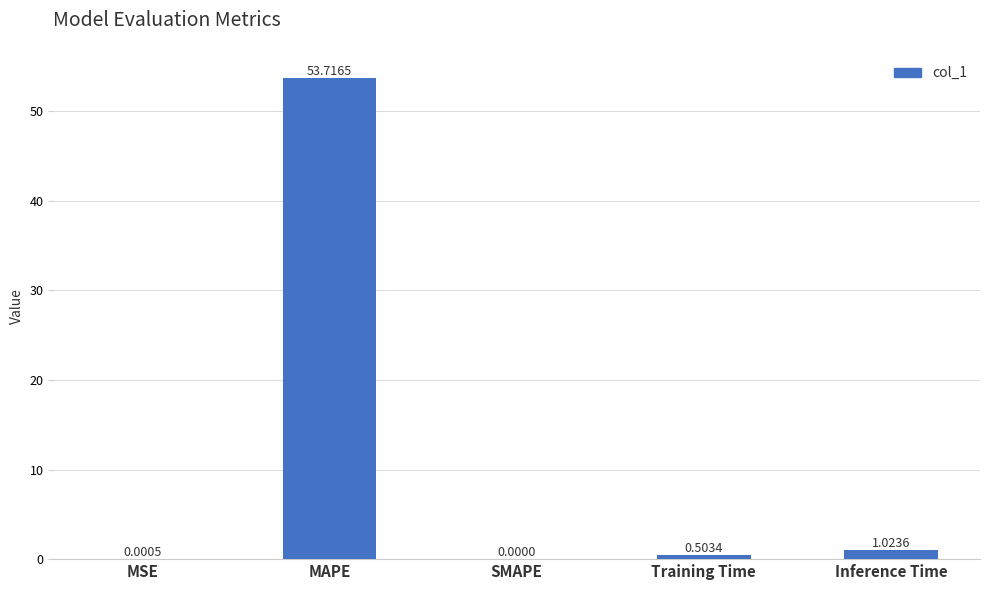

Where is the data nearest to the value 26?

Inference Time